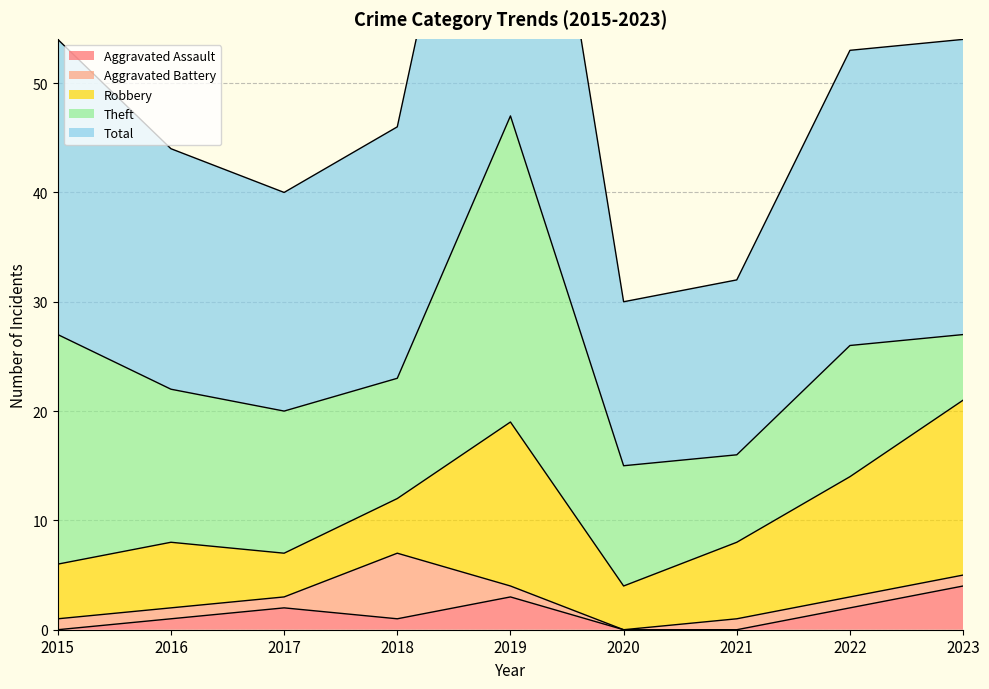

Read the Total value at 2022, to the nearest 5.

25